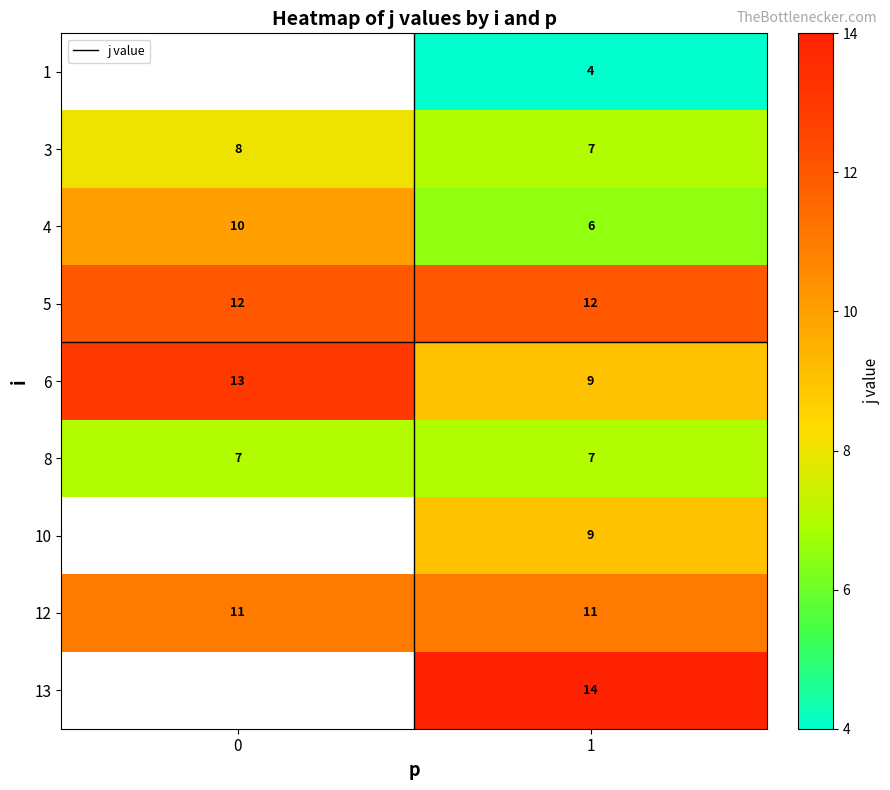

How many data points does each series have?

2